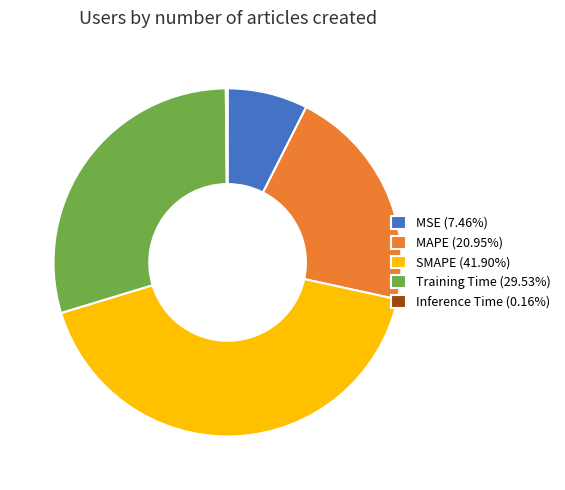

Approximately how many times larger is the value at Training Time (29.53%) compared to MAPE (20.95%)?

1.4